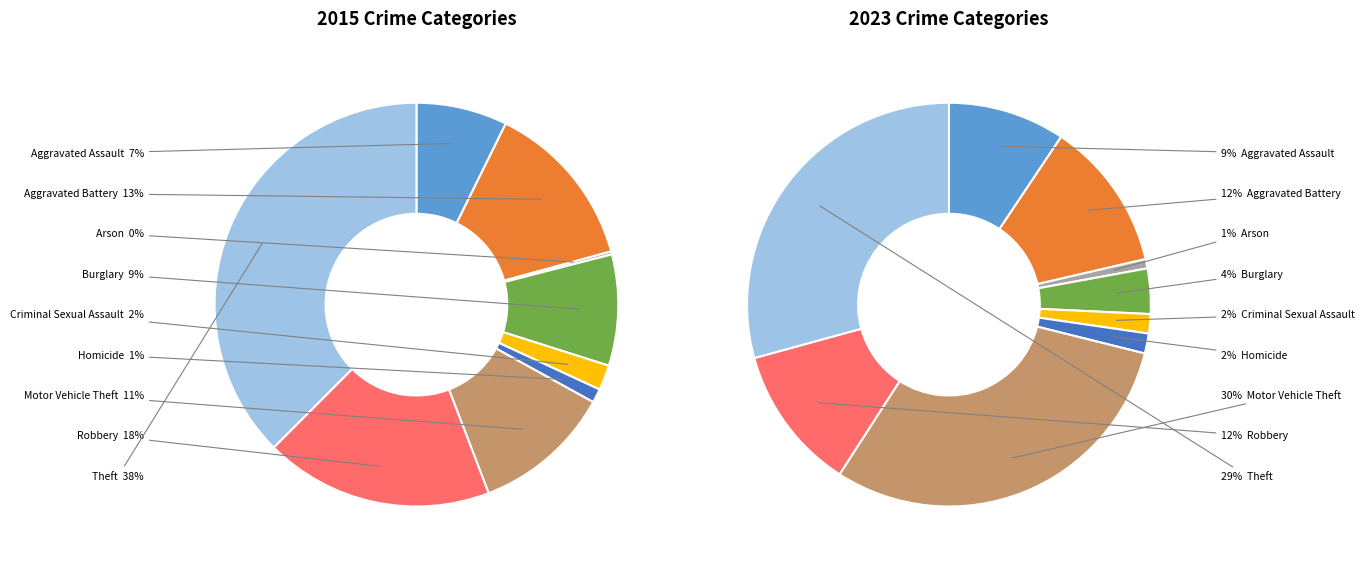

What percentage is the Aggravated Assault slice, to the nearest percent?

7%